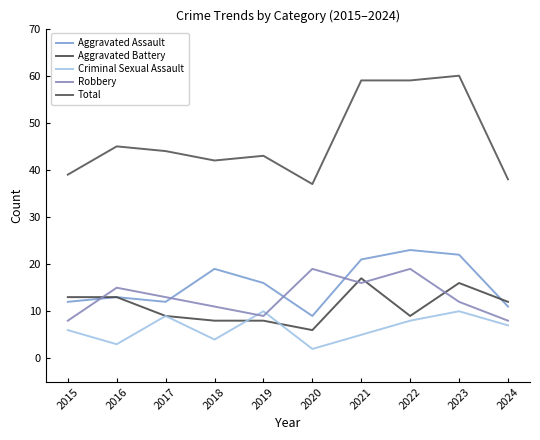

True or false: Total and Criminal Sexual Assault cross at least once.

False